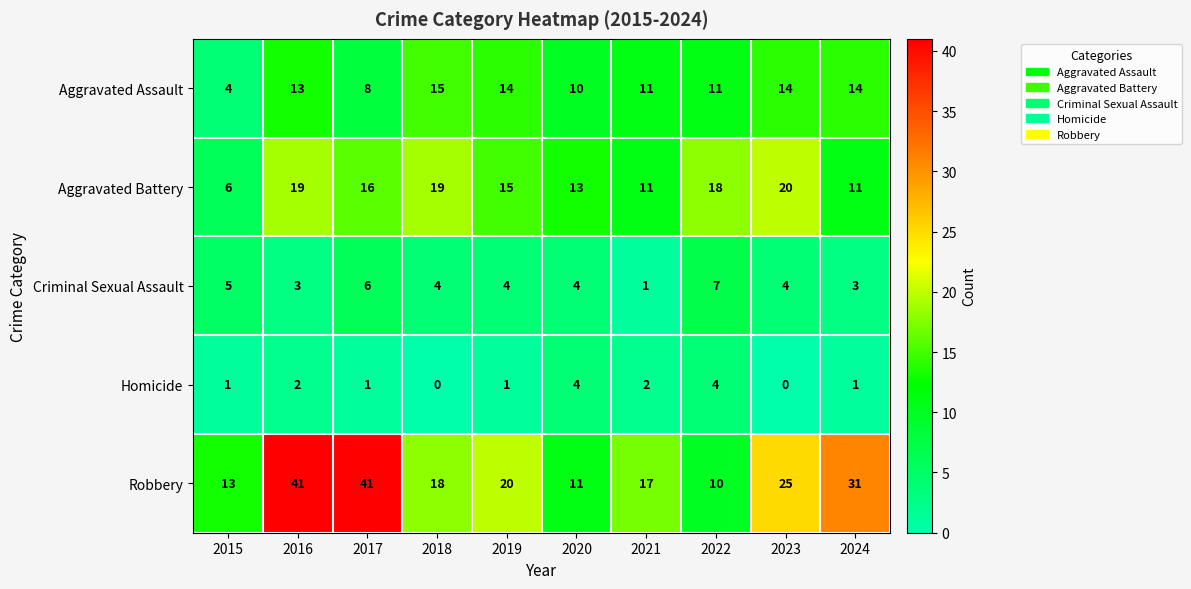

At how many categories does at least one series exceed 9?

10